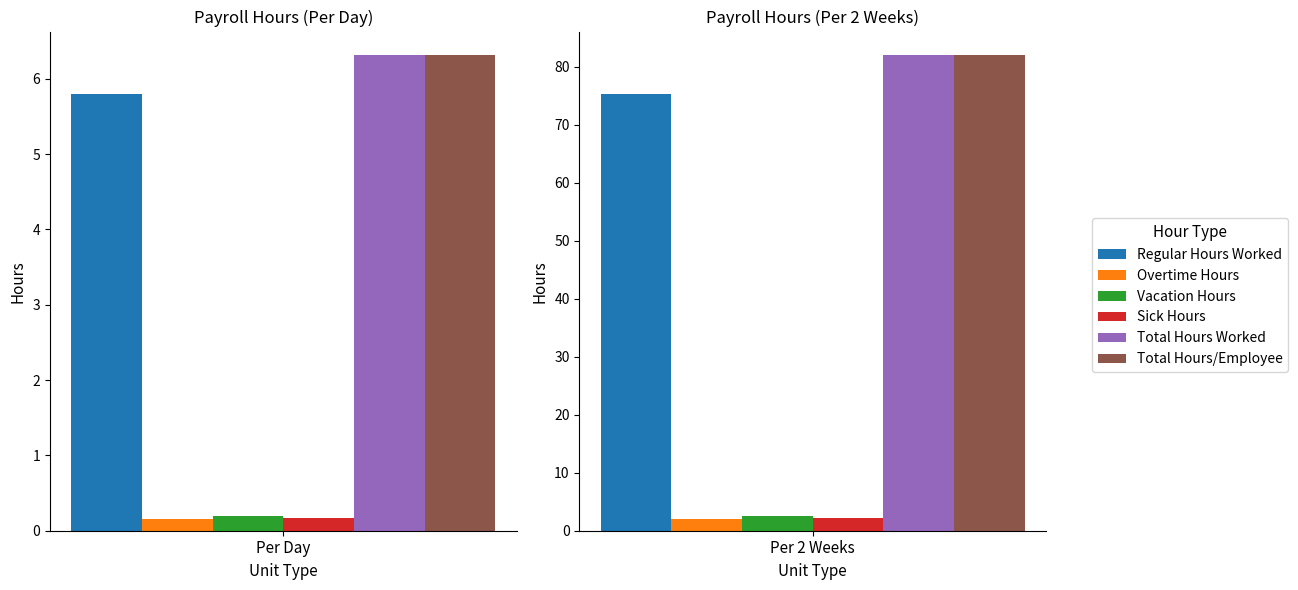

At how many categories does at least one series exceed 51?

1